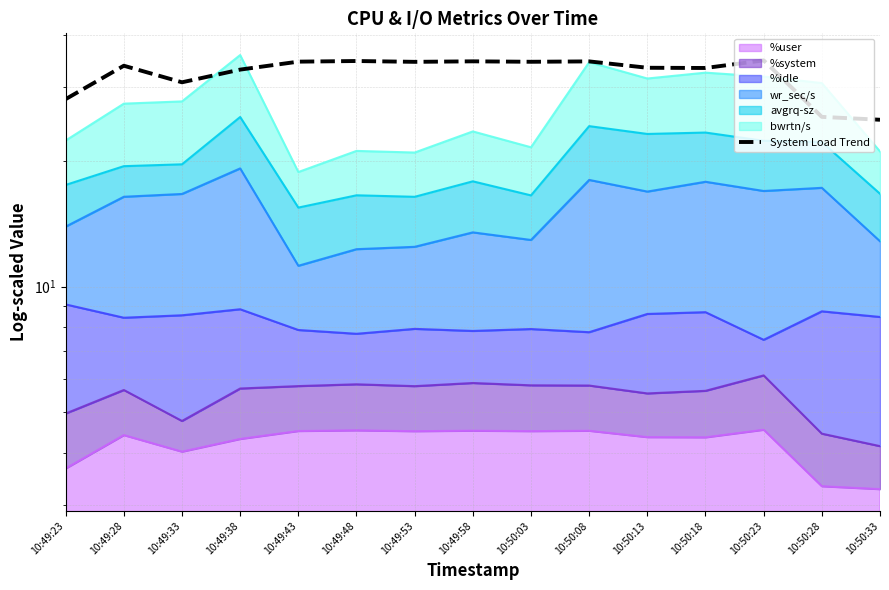

True or false: the data shows 57.0 at 10:50:18.

False